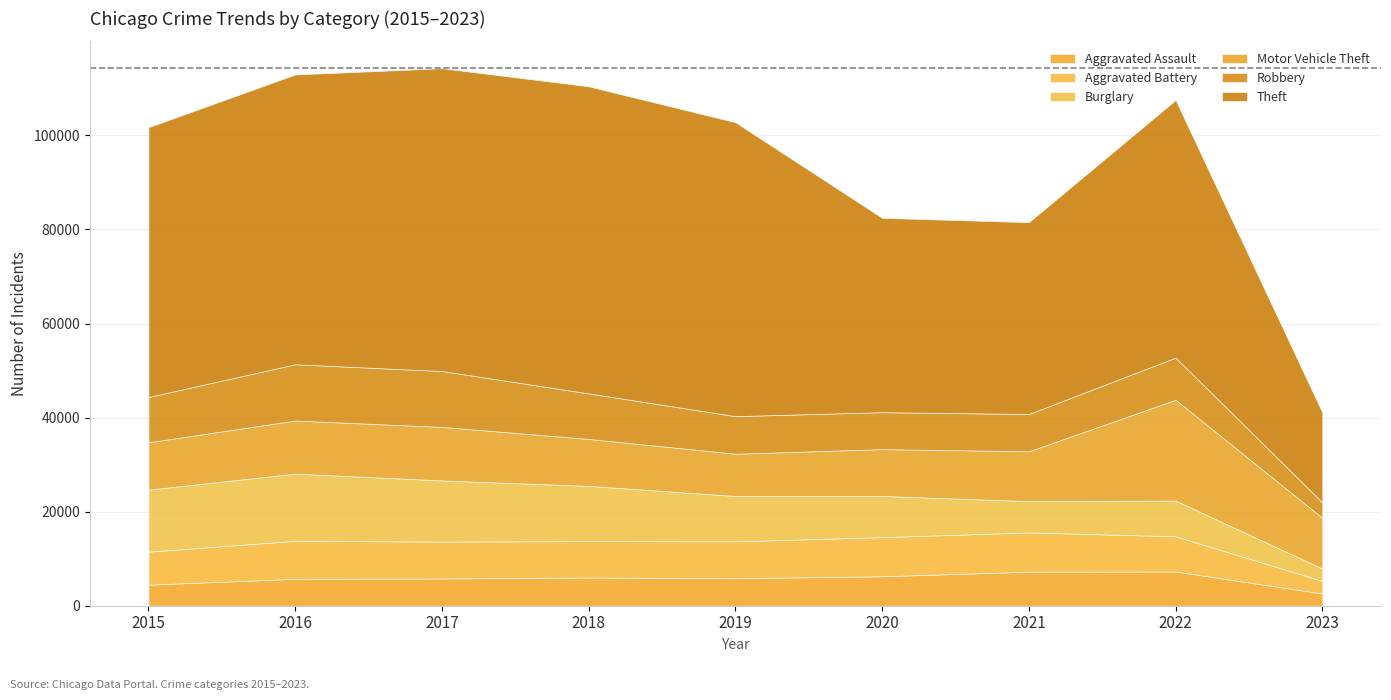

Where does the Robbery series first go above 8966?

2015